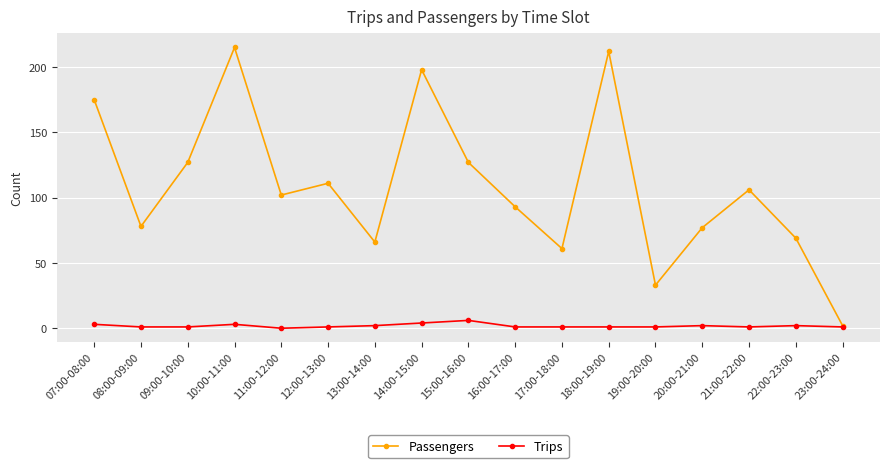

True or false: Trips has a value of 2 at 13:00-14:00.

True